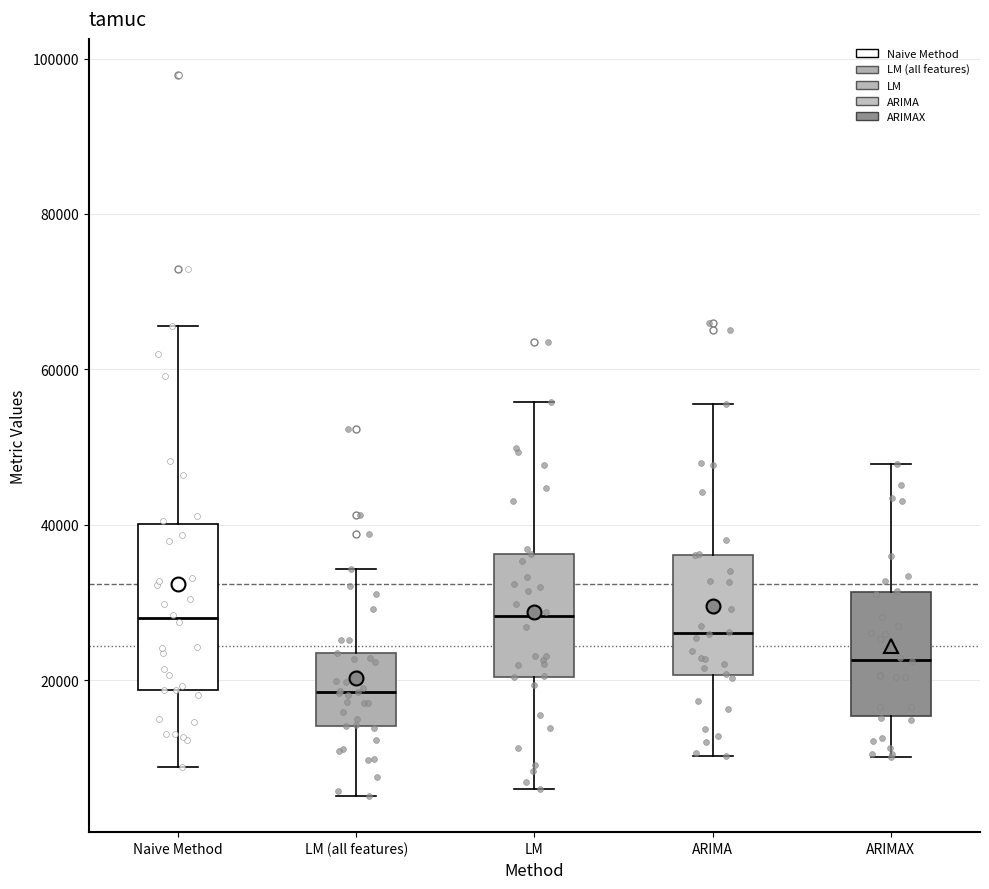

Which box has the lowest median line?

LM (all features)